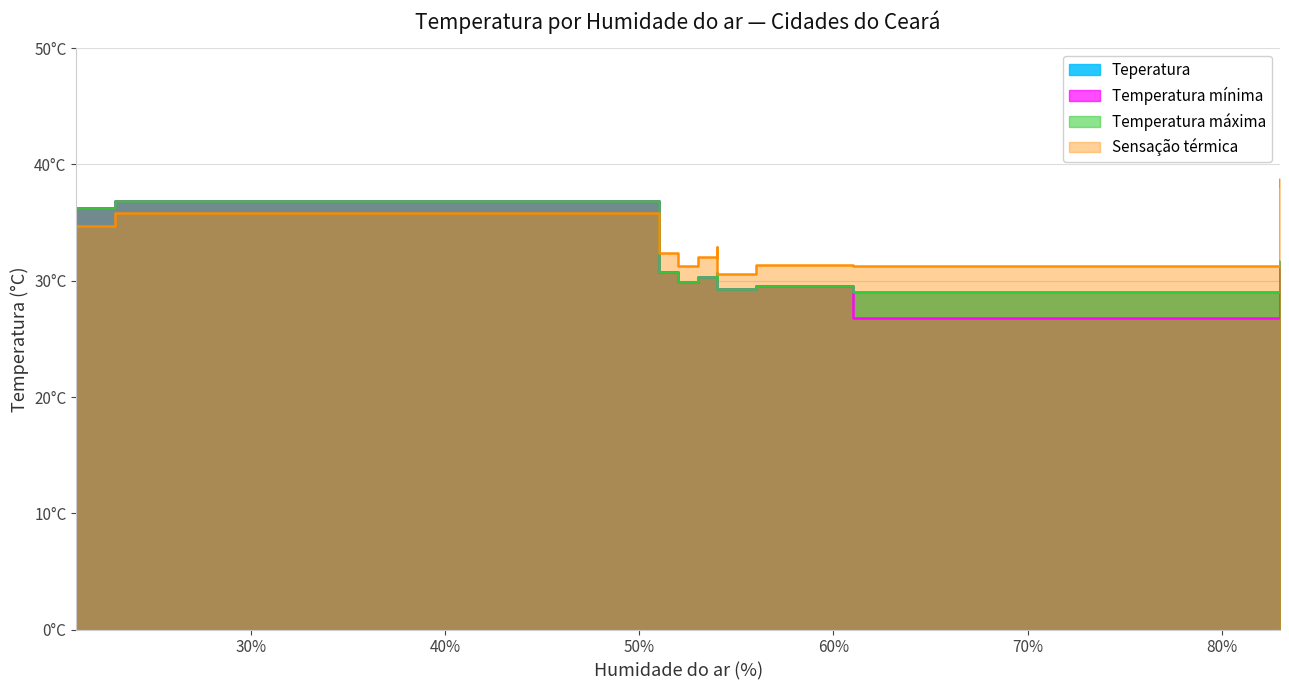

What is the sum of all Sensação térmica values?

404.8